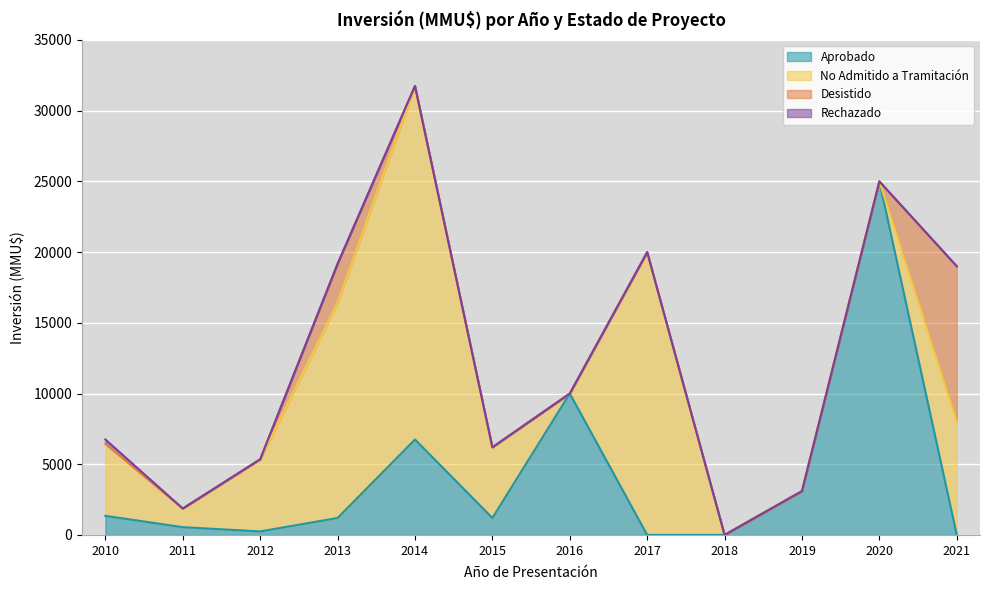

How many categories are shown in the chart?

18